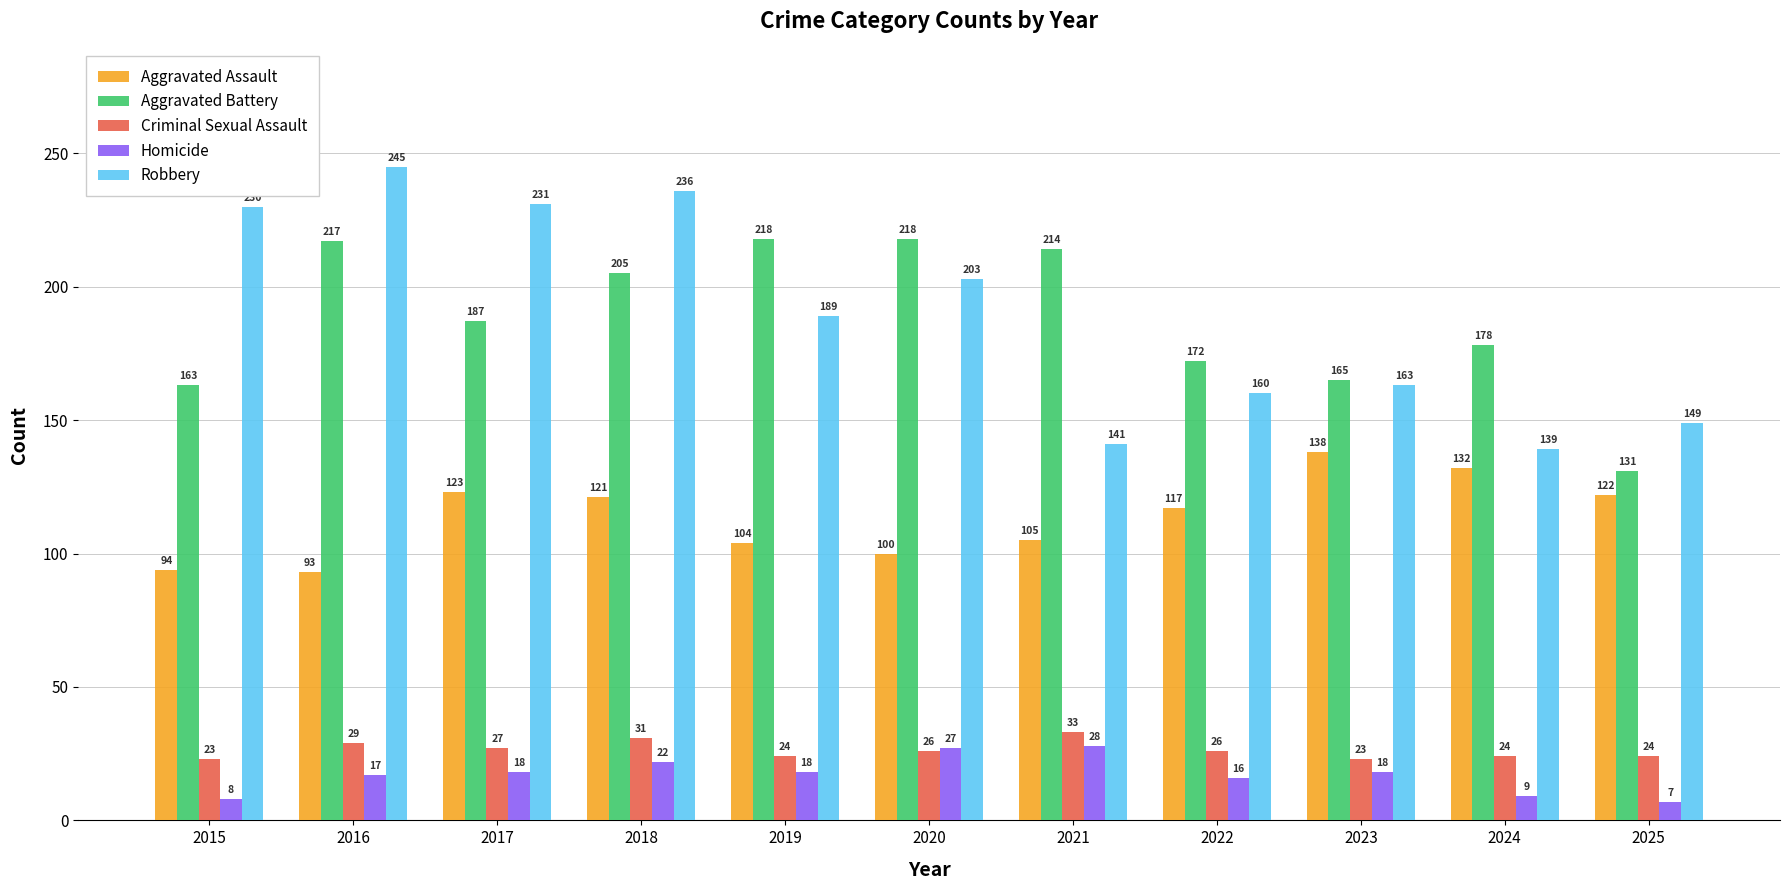

Which series has the widest spread of values?

Robbery